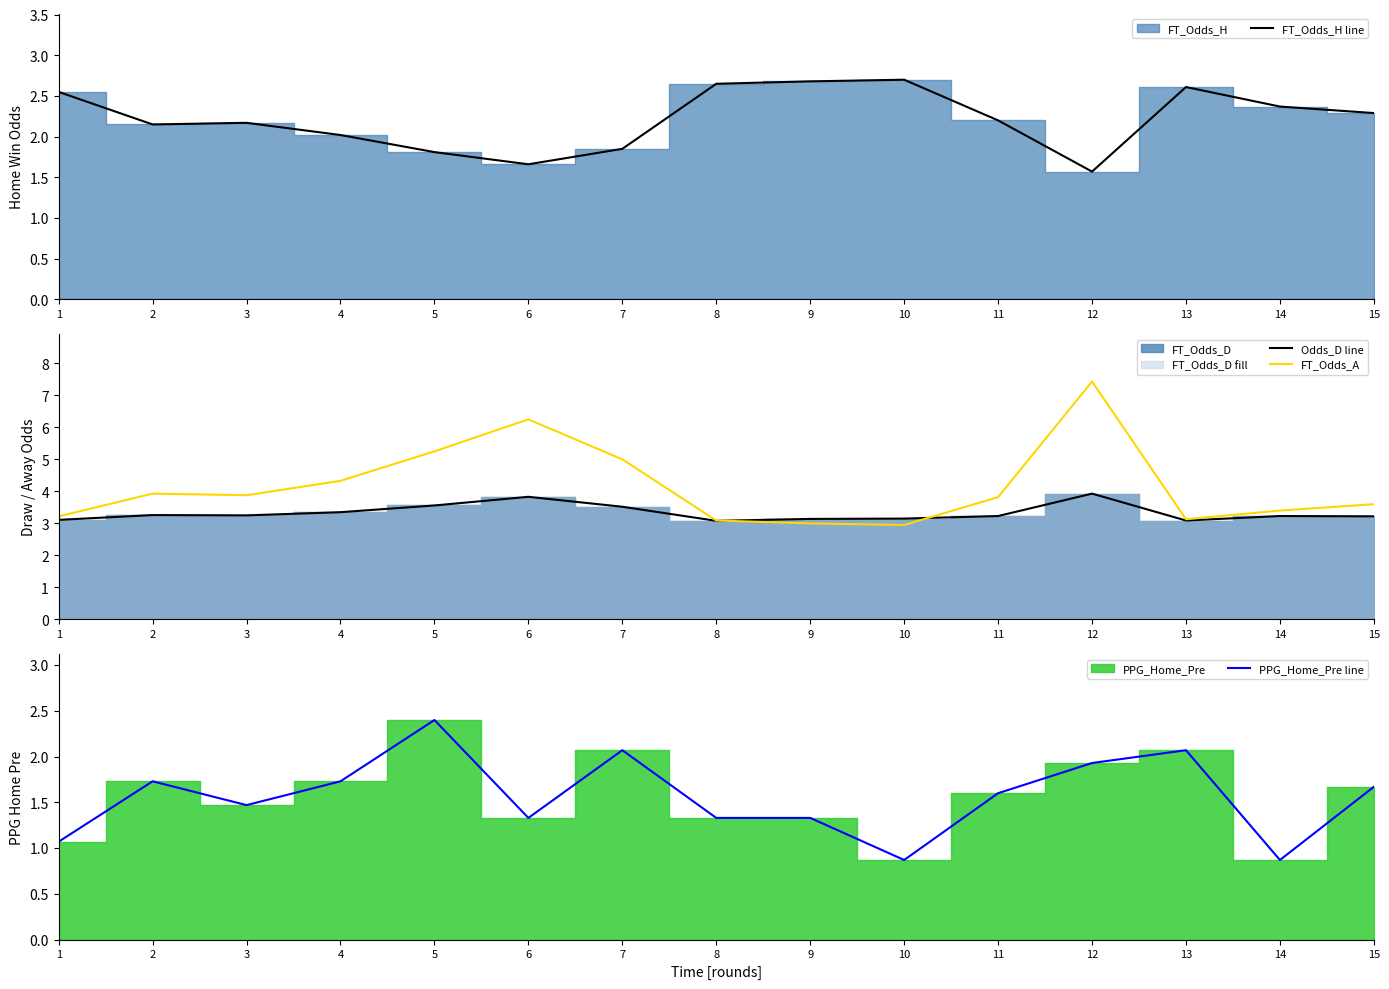

What is the difference between the maximum and minimum values in the FT_Odds_H line series?

1.1